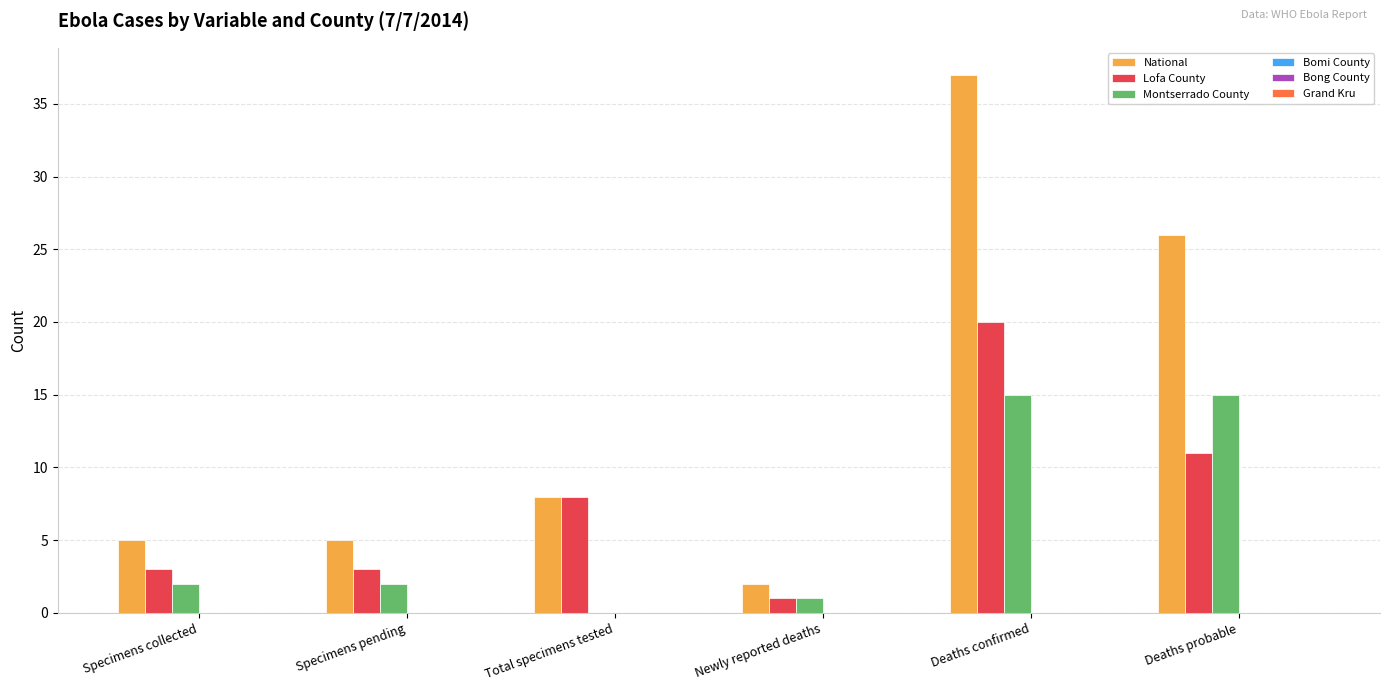

At which category is the sum across all series the highest?

Deaths confirmed